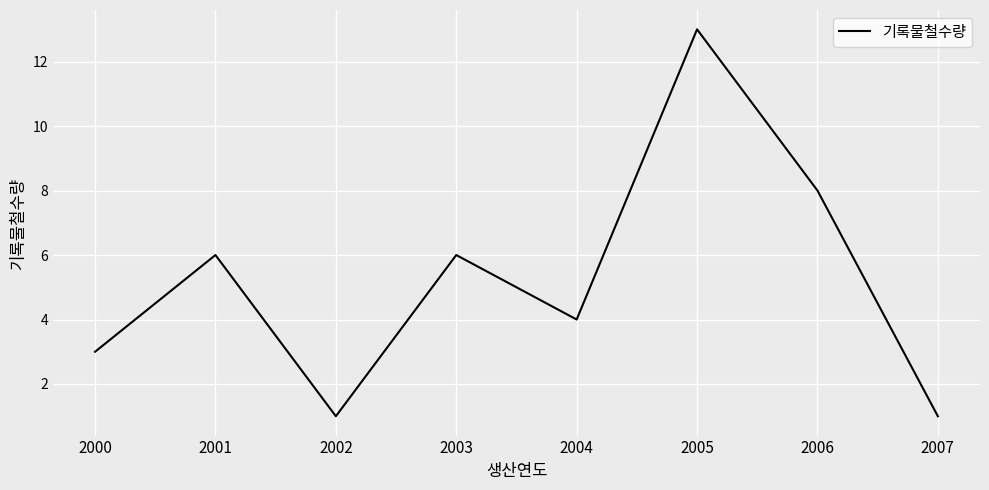

Which category has the highest value across all series?

2005